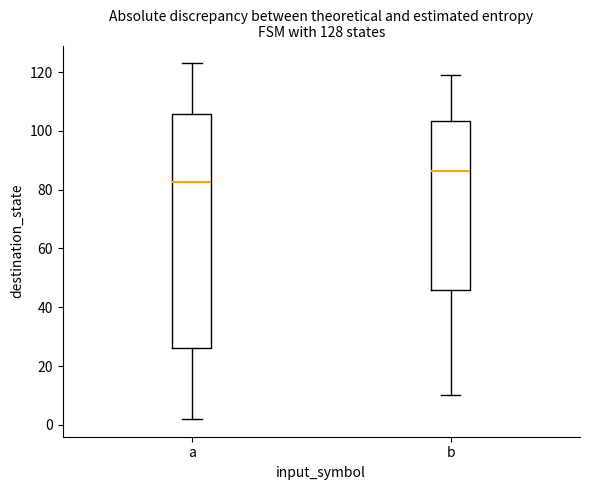

Comparing the boxes themselves (not the whiskers), which one is the tallest?

a